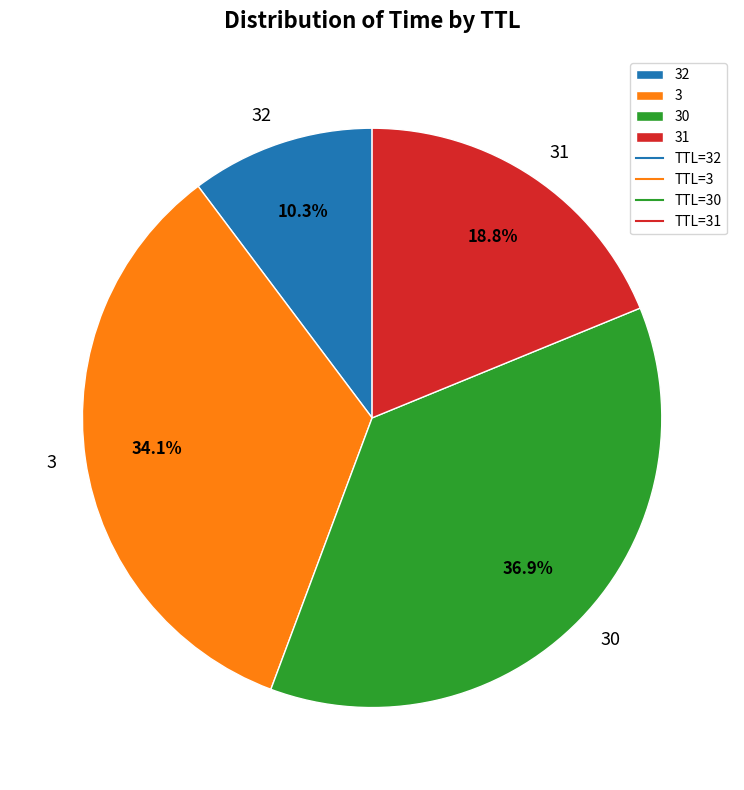

Between 32 and 3, which is larger?

3